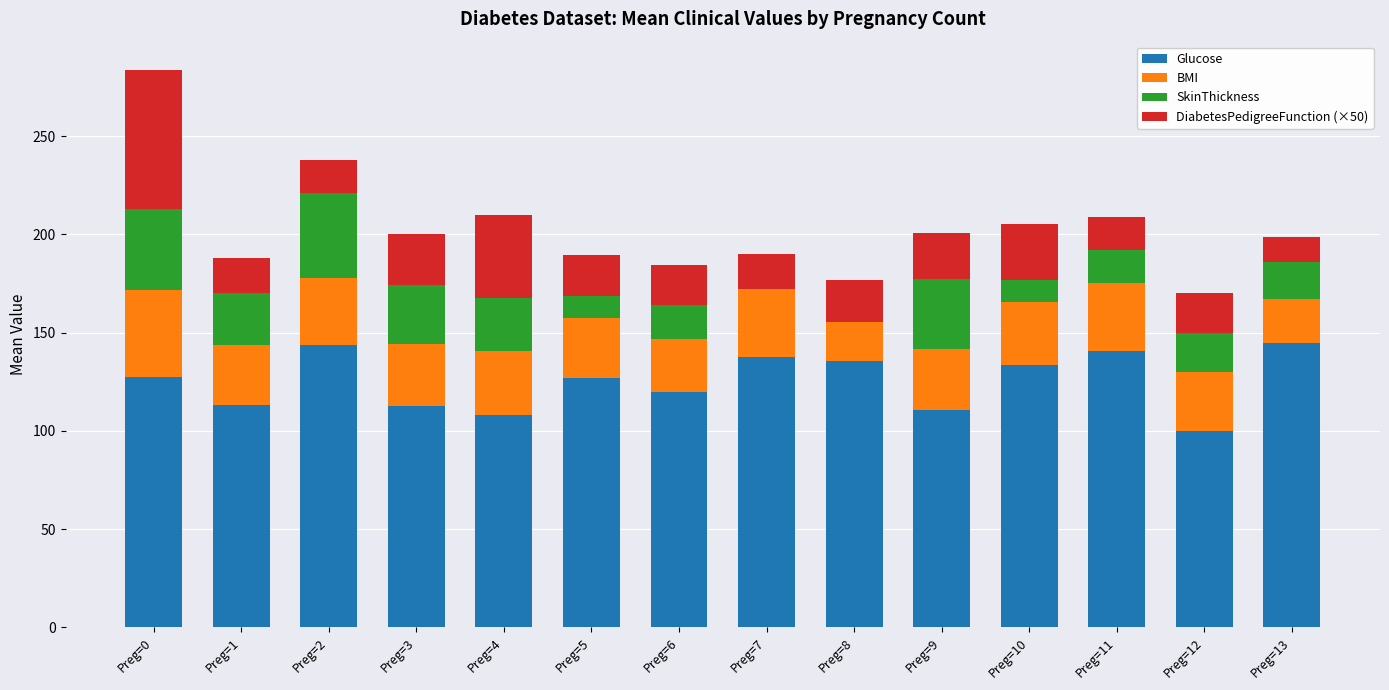

At which category is the sum across all series the highest?

Preg=0